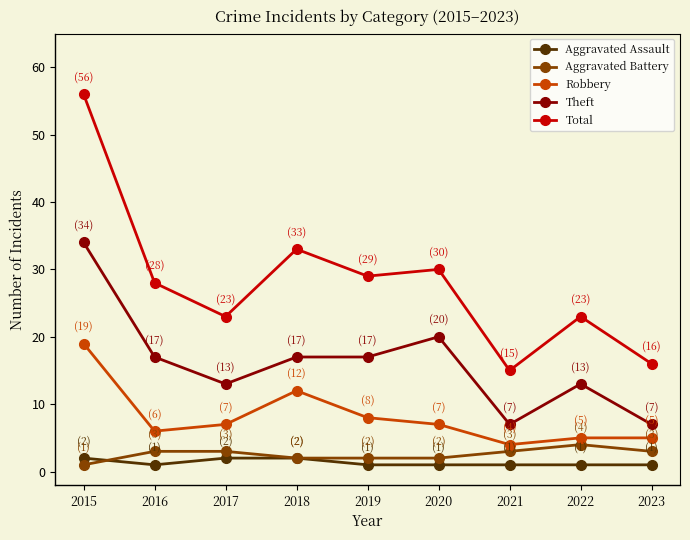

What is the difference between the maximum and minimum values in the Total series?

41